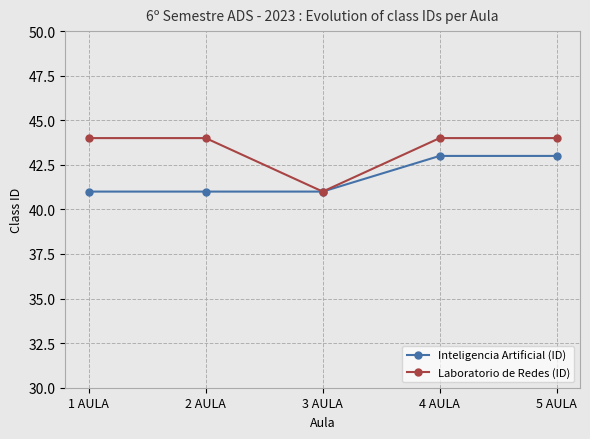

Which series has the widest spread of values?

Laboratorio de Redes (ID)